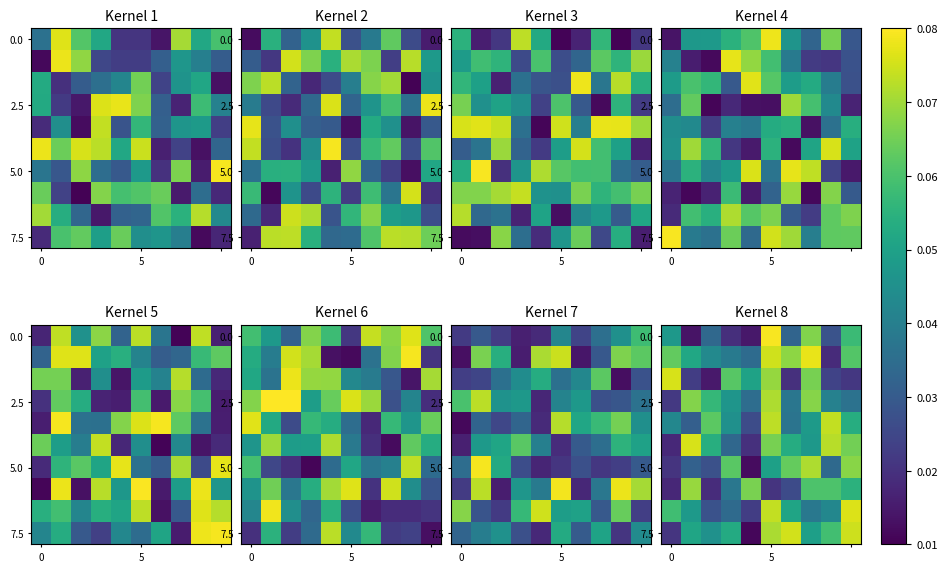

What is the spread (max minus min) of values at 5?

0.1